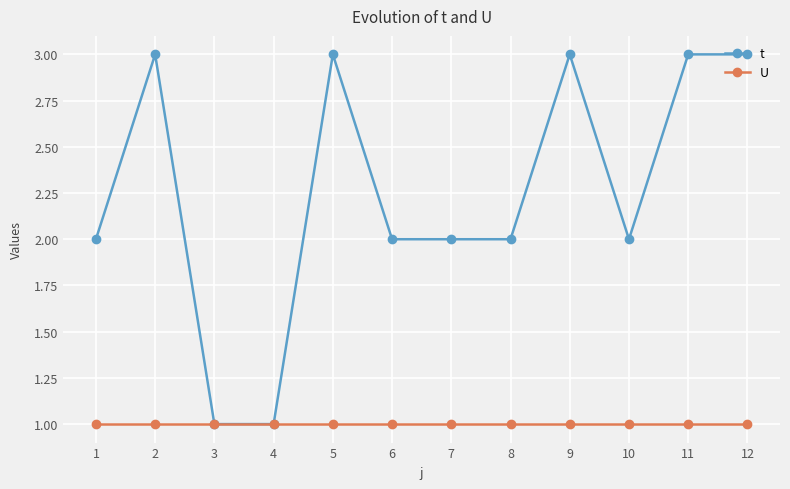

How many lines are shown in the chart?

2